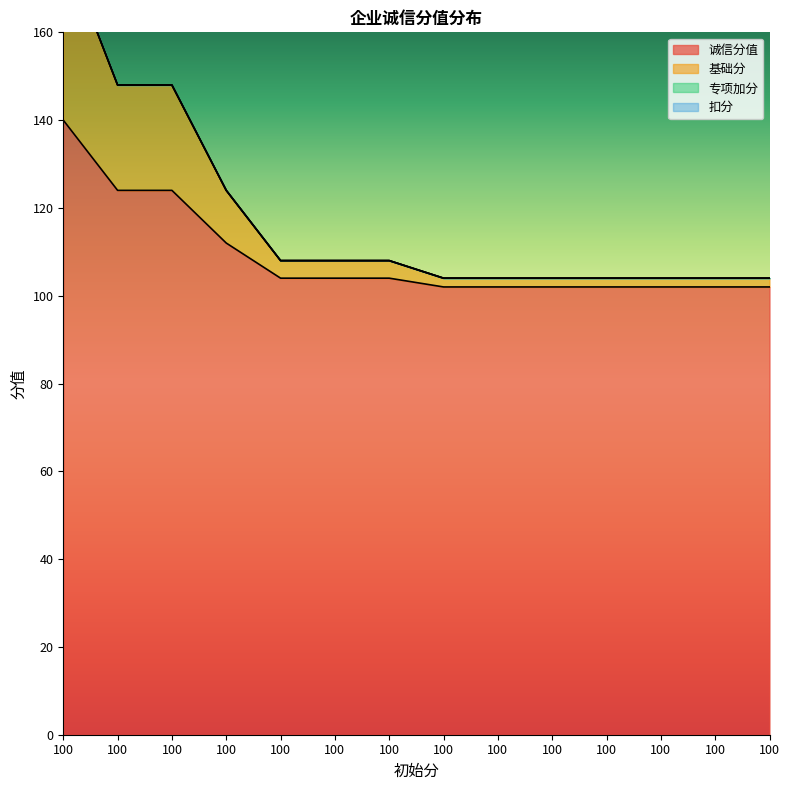

How many data points in 基础分 are above 108?

4